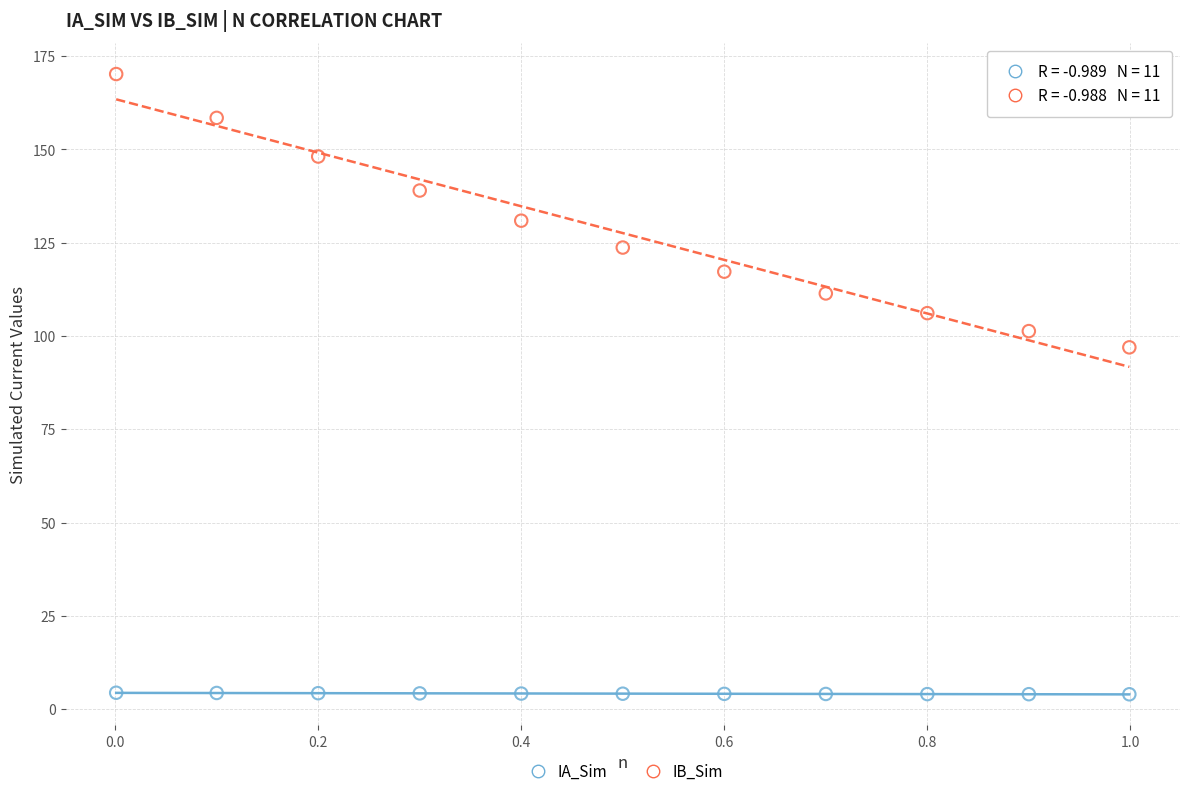

Which series has the largest Y range (max minus min)?

IB_Sim